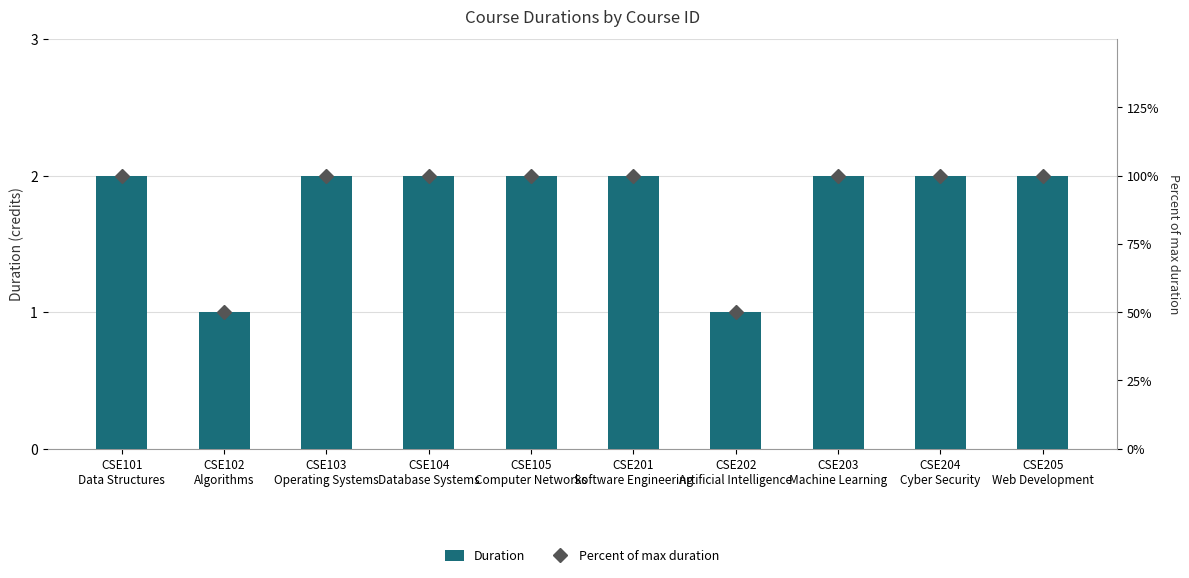

What is the difference between the second highest and second lowest values in the Percent of max duration series?

50